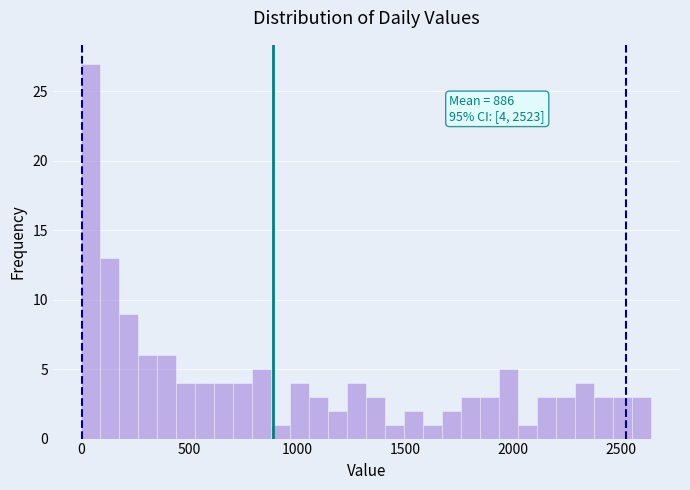

Around what value on the x-axis is the tallest bar? Give the approximate position of its centre, as read against the axis.

50